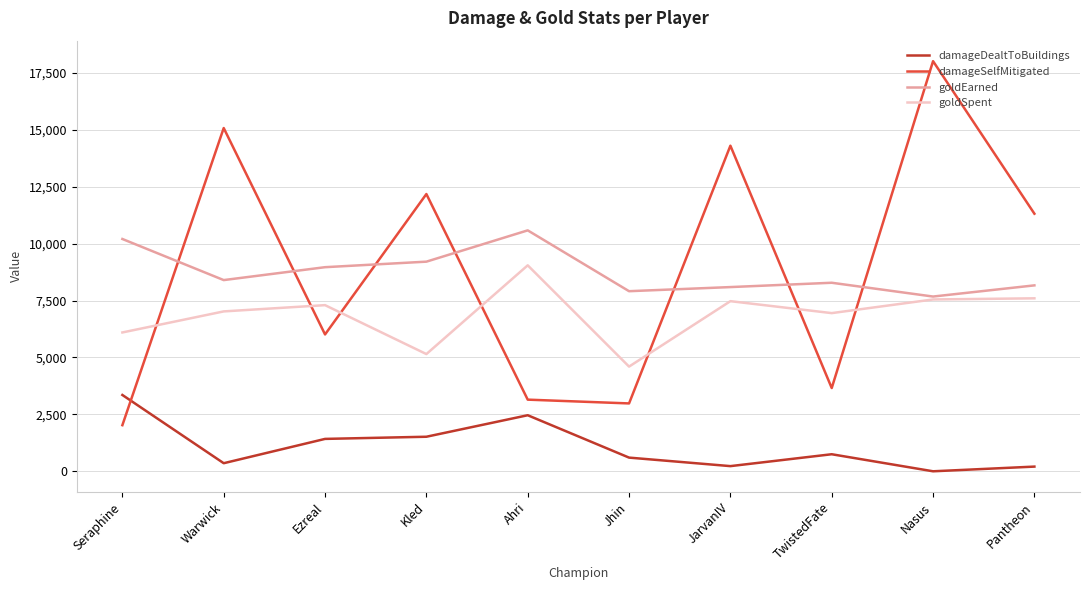

True or false: damageSelfMitigated has a value of 14306 at JarvanIV.

True